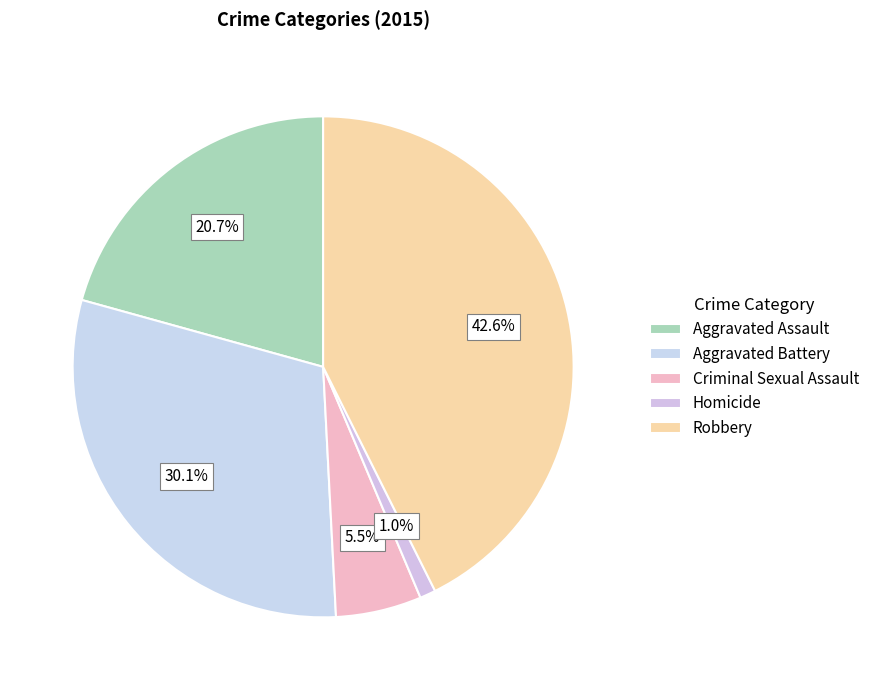

To the nearest percent, what portion does Criminal Sexual Assault represent?

6%